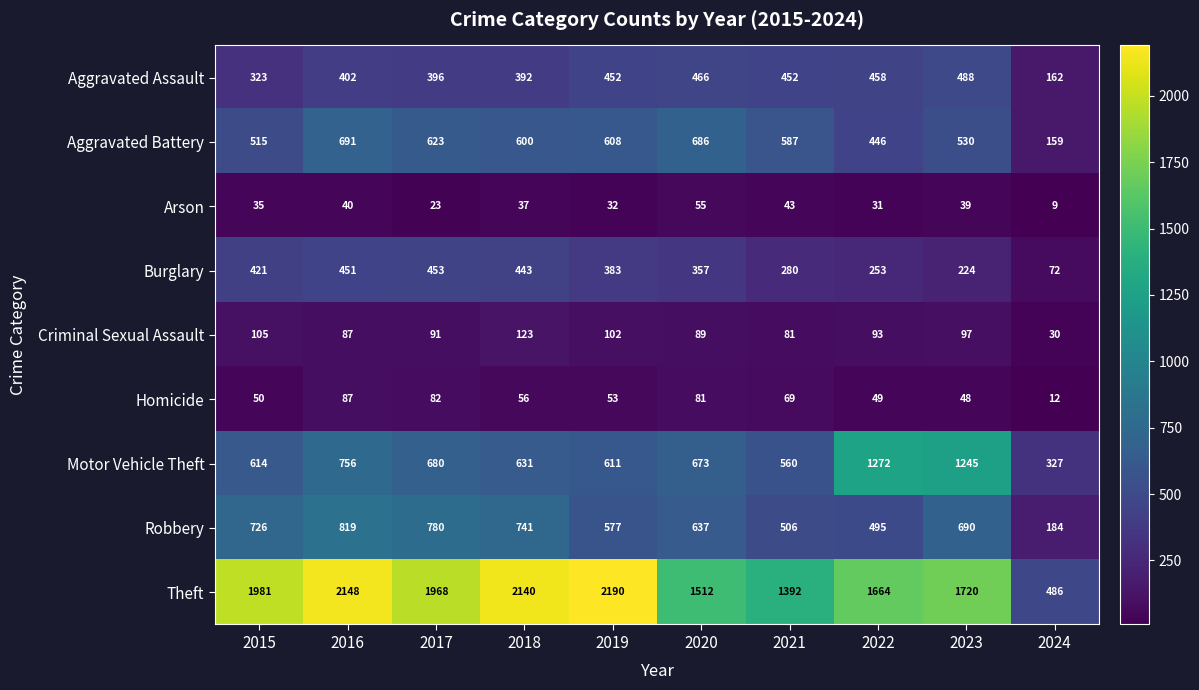

What is the maximum value shown in the chart?

2190